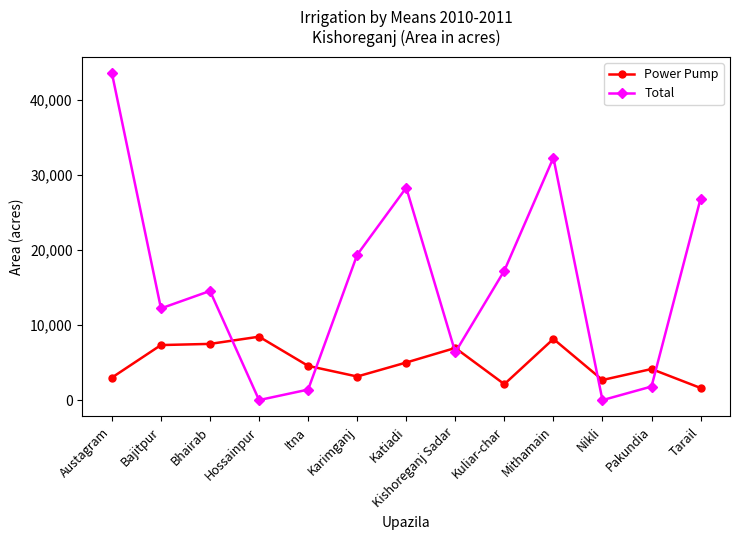

The value of Power Pump at Kuliar-char is 2127. True or false?

True